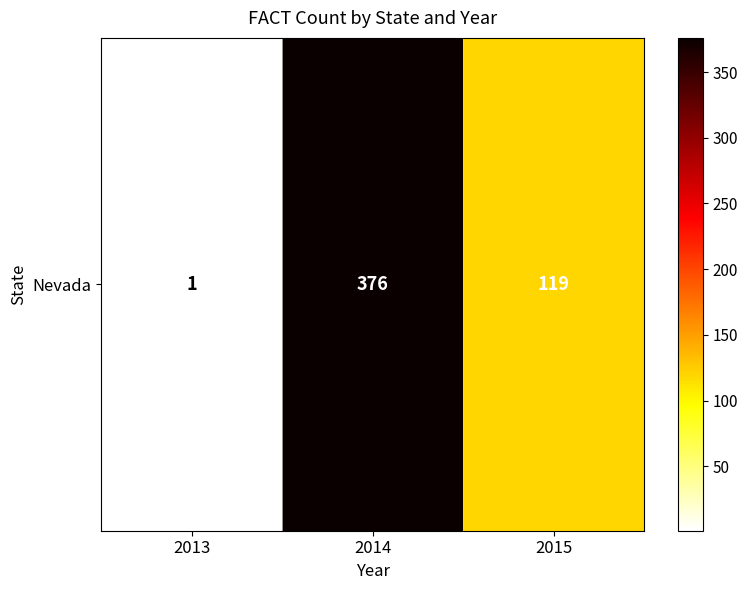

Reading right to left, what are all the values shown in this chart?

119	376	1